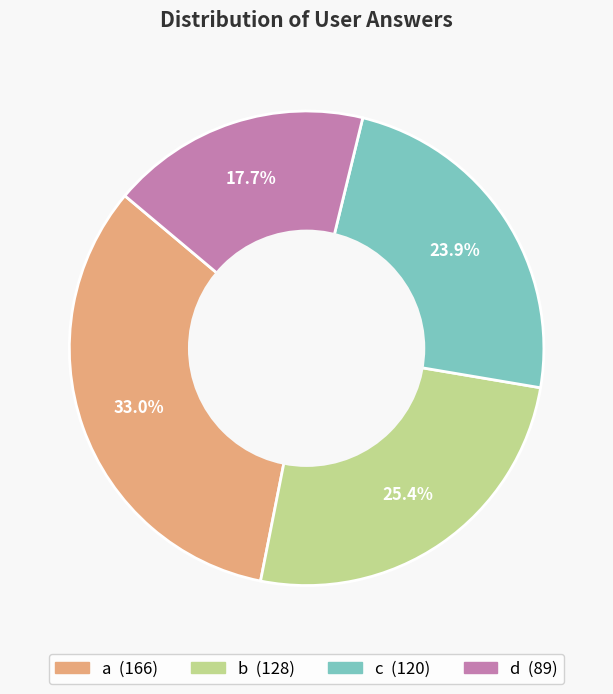

Is it true that c is 24% of the pie?

True